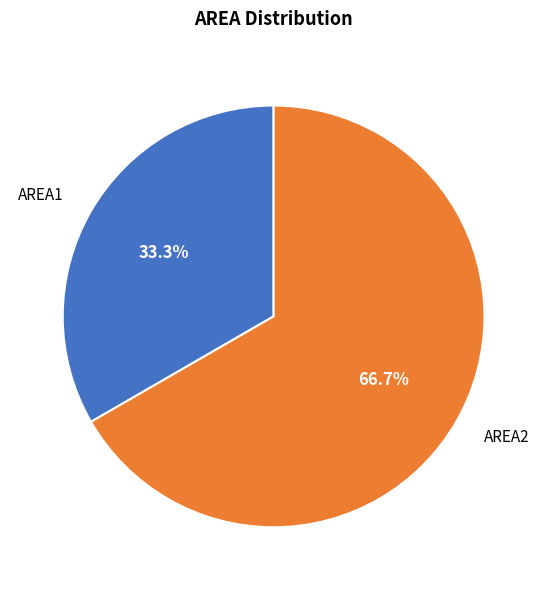

Approximately how many times larger is the value at AREA2 compared to AREA1?

2.0